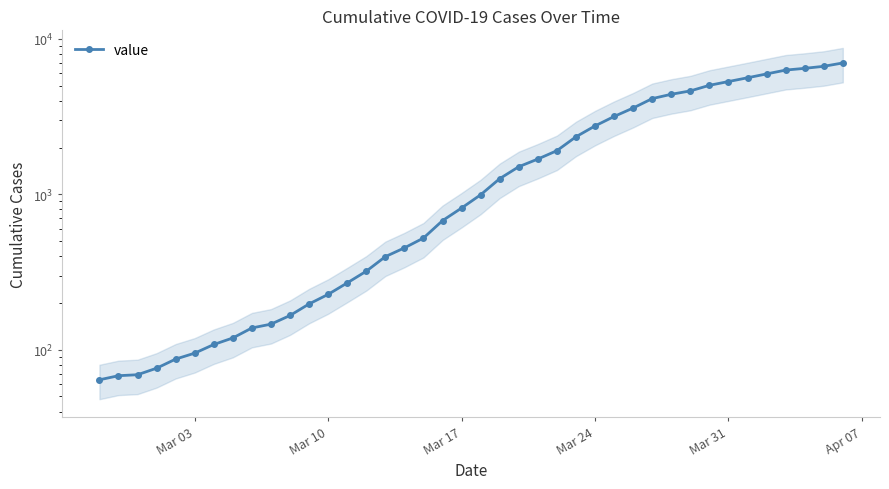

True or false: the data has more than 1 interior local peaks.

False